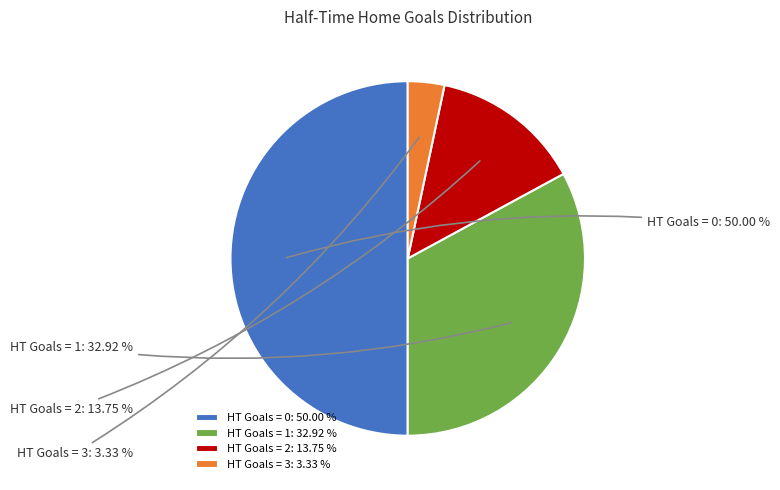

Between HT Goals = 1 and HT Goals = 3, which is larger?

HT Goals = 1